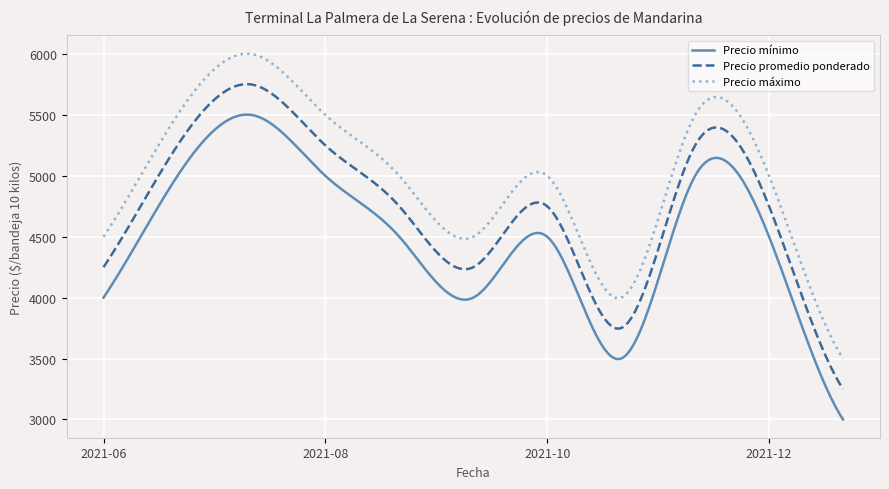

What are all the series names shown in the legend?

Precio mínimo, Precio promedio ponderado, Precio máximo